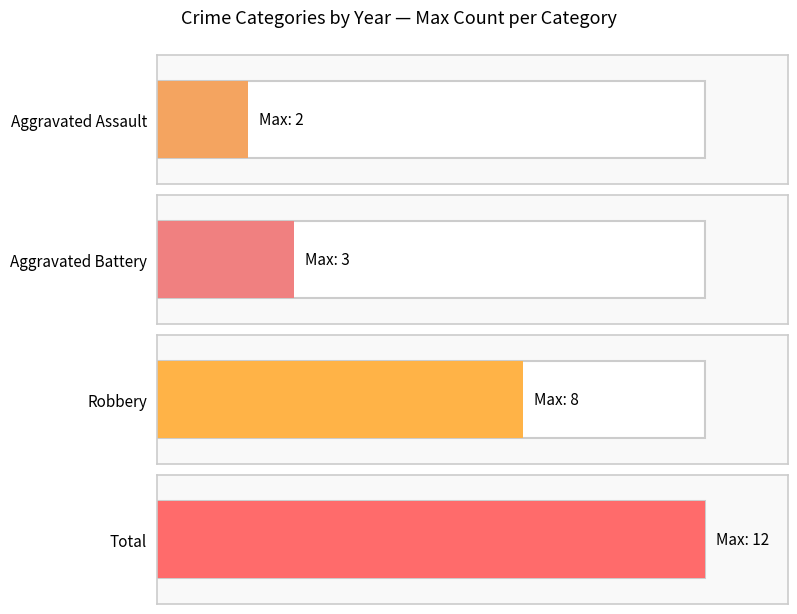

Are the bars grouped side by side (vs. stacked)?

Yes